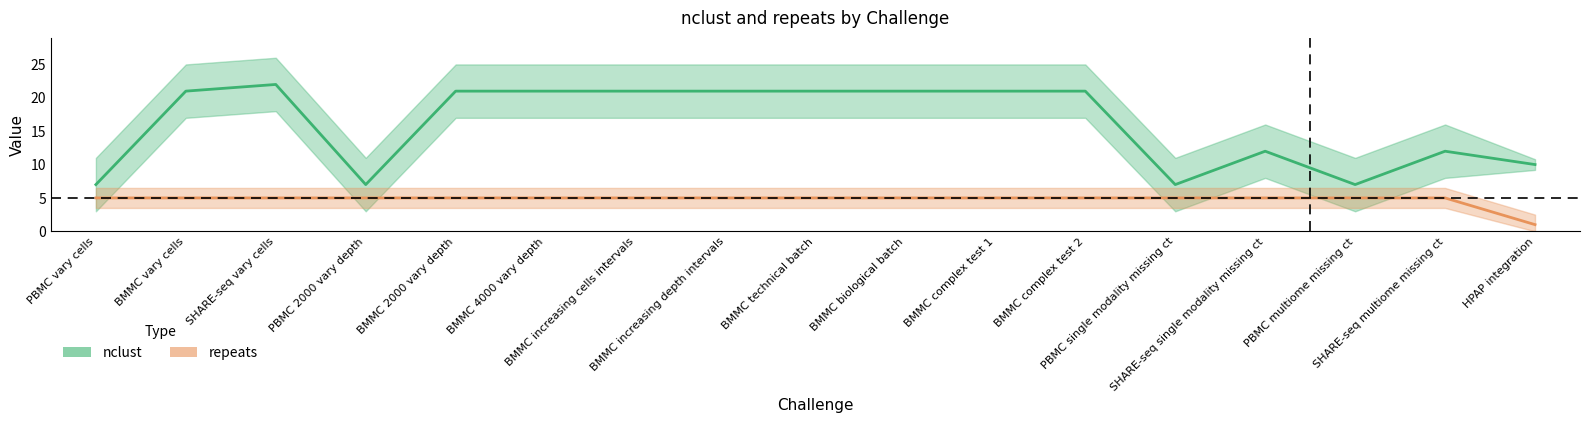

What position from the left is BMMC complex test 2?

12